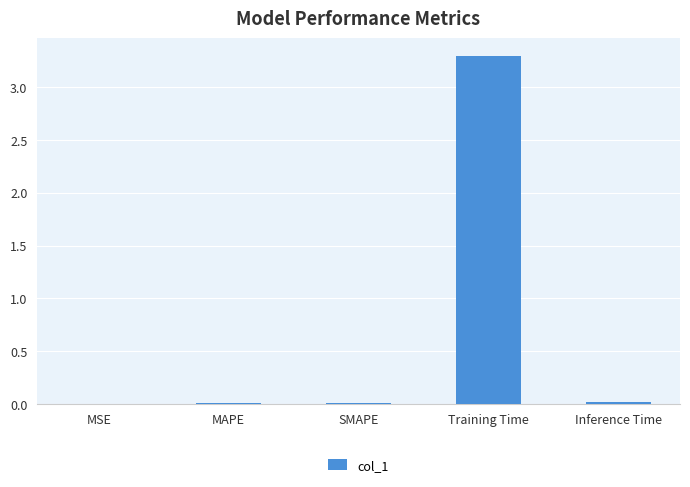

Is it true that the value at Inference Time is 0.0?

True